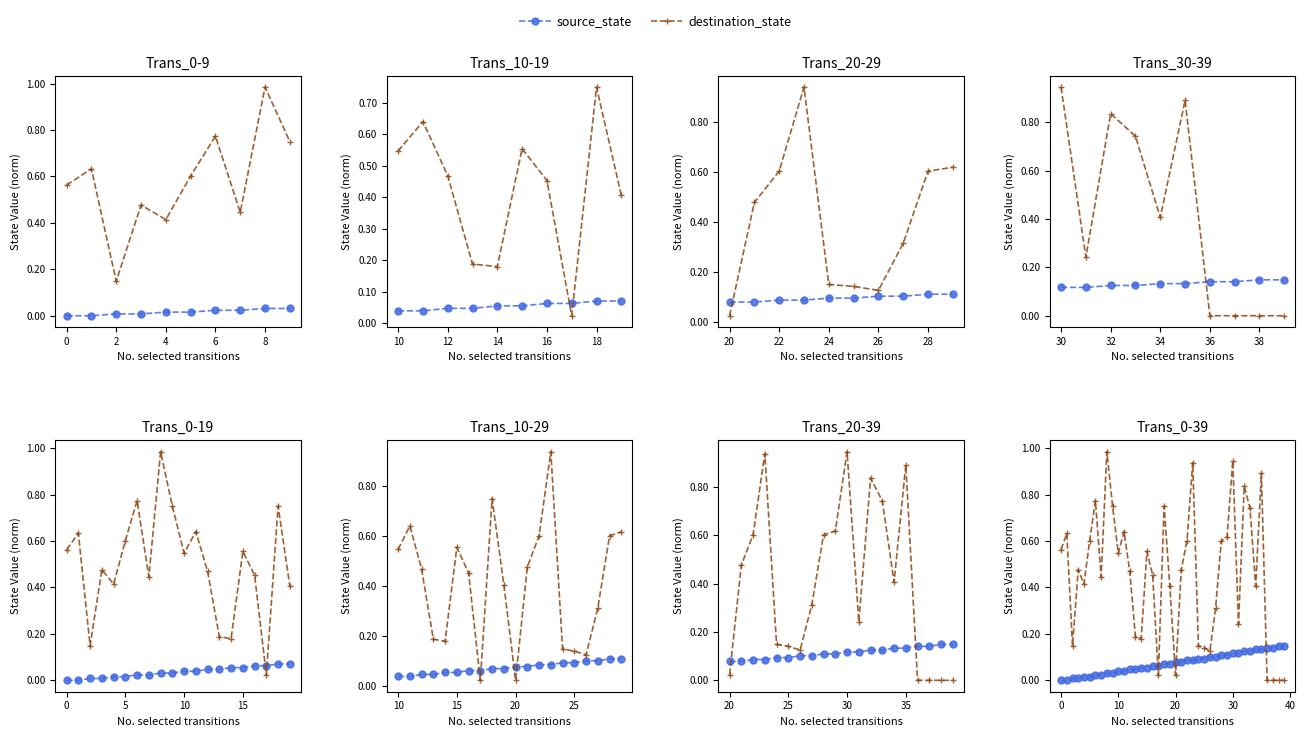

What is the total value across all series at 26?

0.2